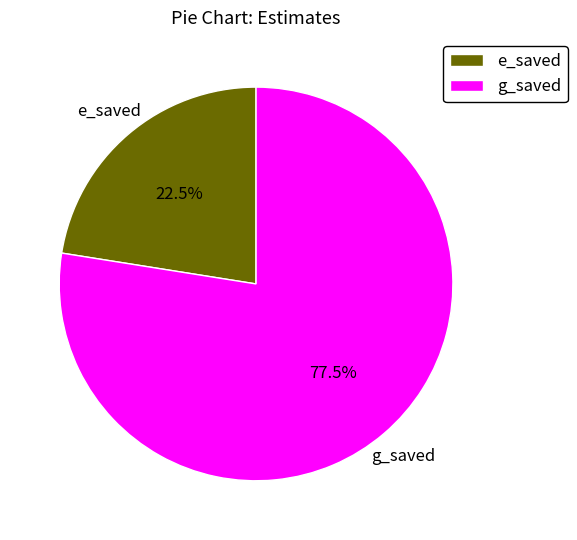

To the nearest percent, what is the difference between the e_saved and g_saved slice percentages?

55%